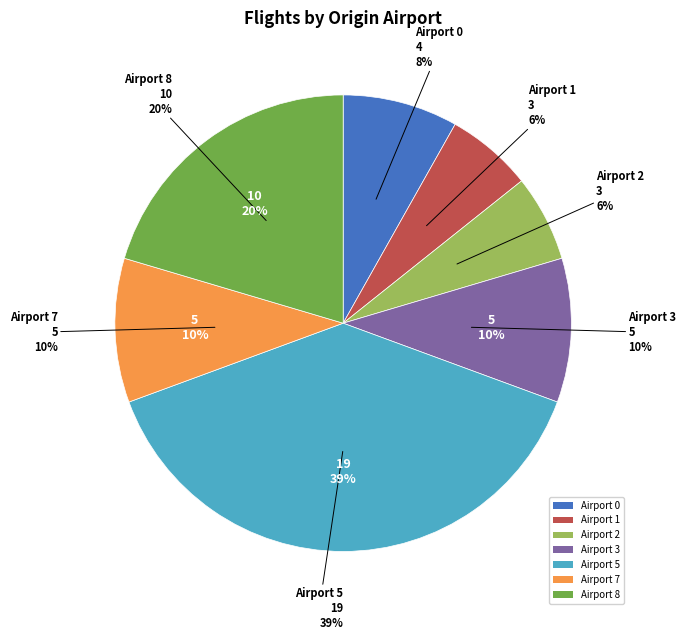

Count the number of slices in the pie.

7